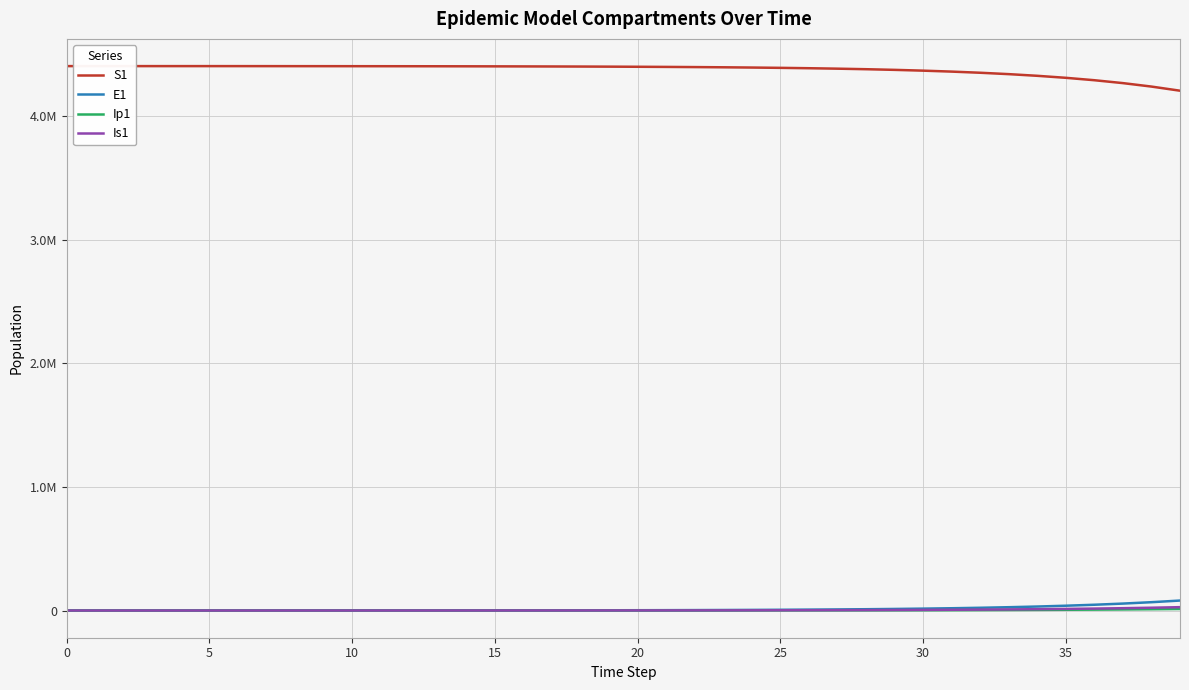

What is the average value of the E1 series?

11876.6